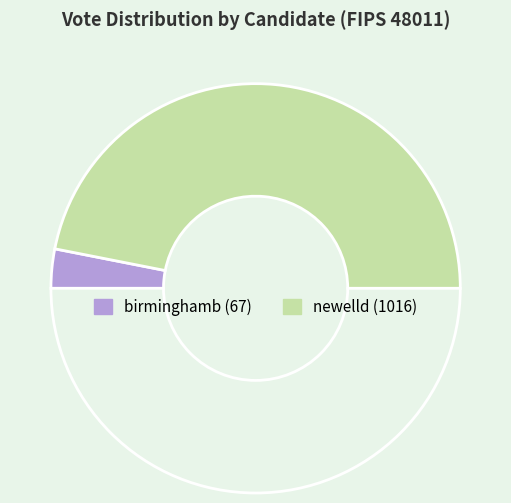

What is the smallest slice in the pie chart?

birminghamb